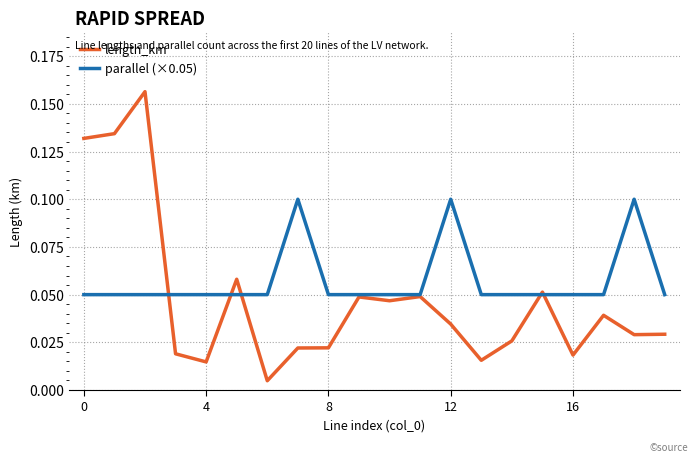

Which series has the largest total across all categories?

parallel (×0.05)